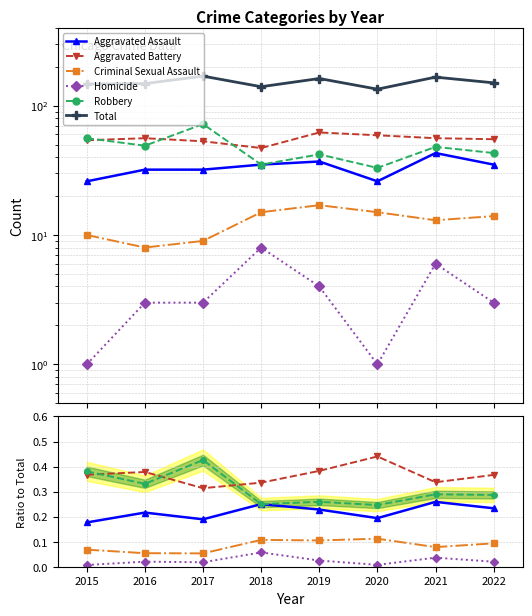

How many distinct data groups are displayed?

6